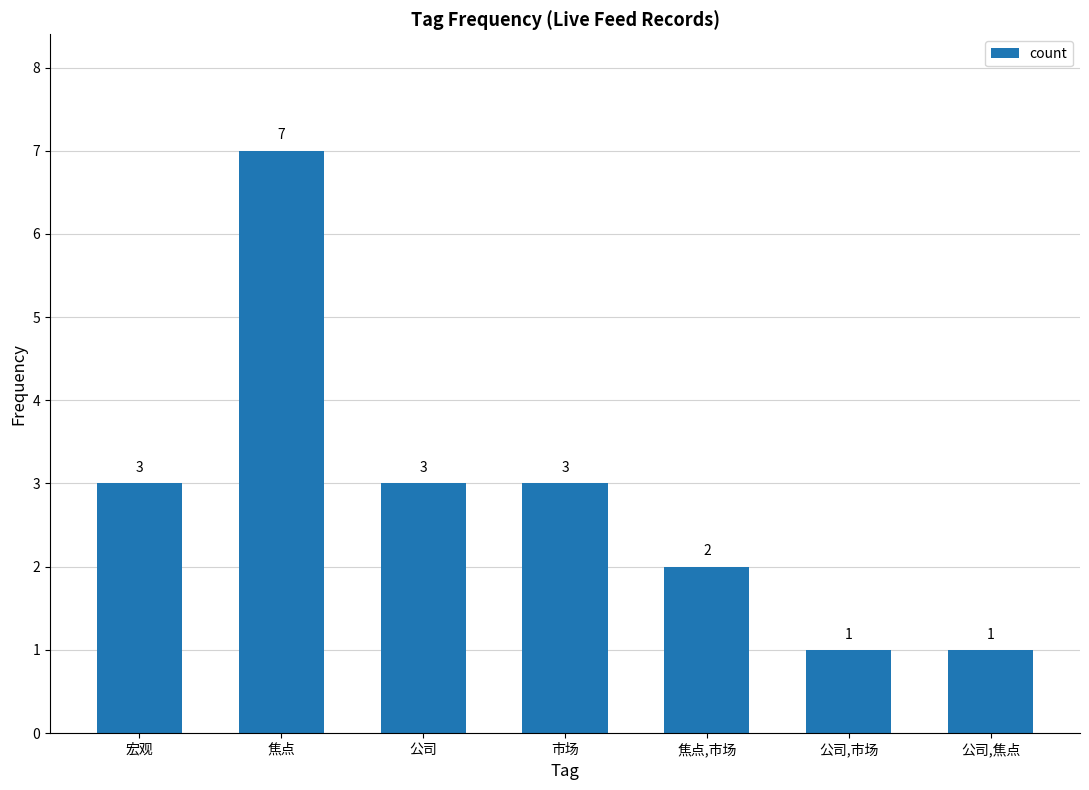

How many bars are there in total?

7